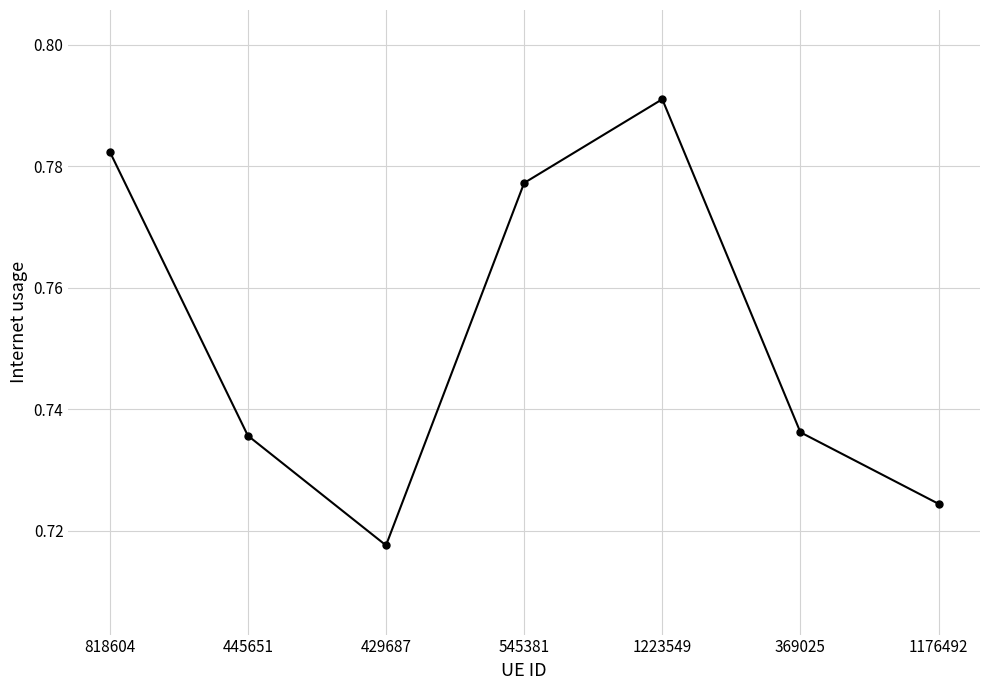

Which category has the highest value across all series?

1223549